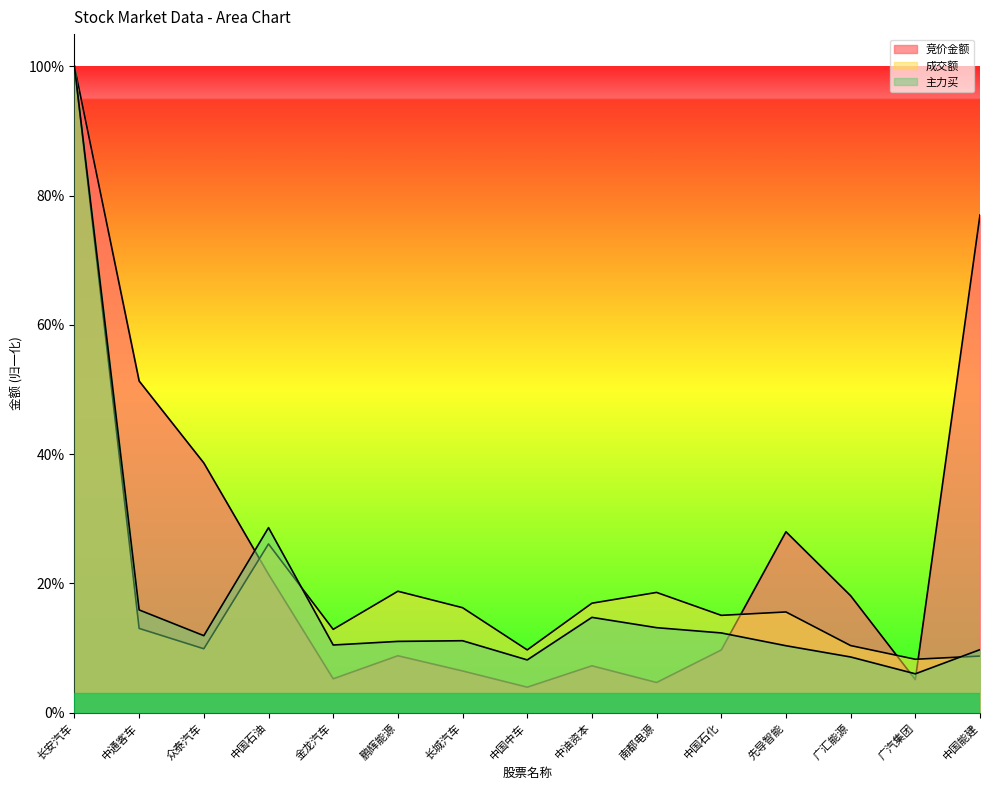

The value of 成交额 at 中国石油 is 0.4. True or false?

False